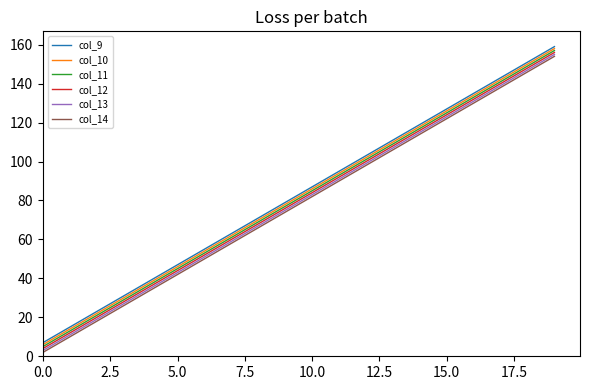

True or false: col_12 and col_14 intersect in this chart.

False